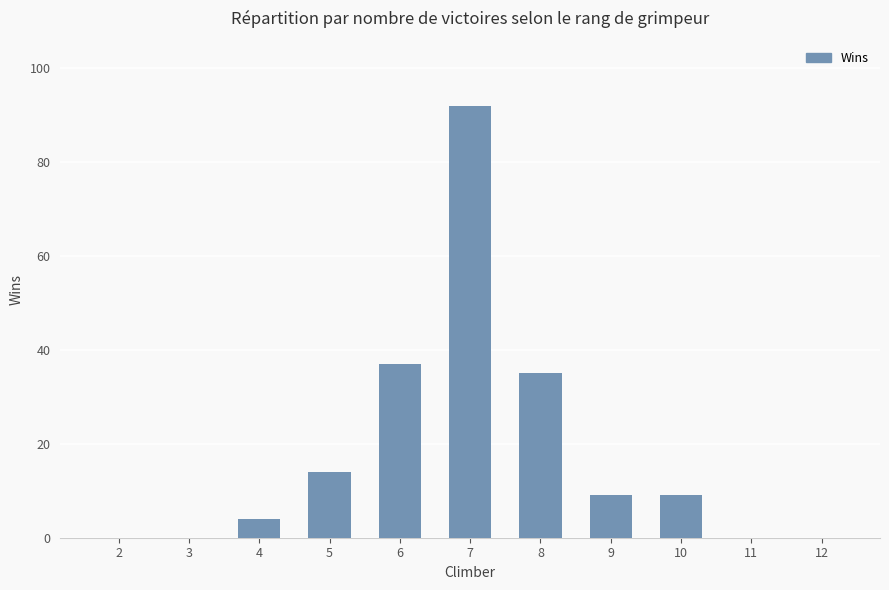

What is the average value?

18